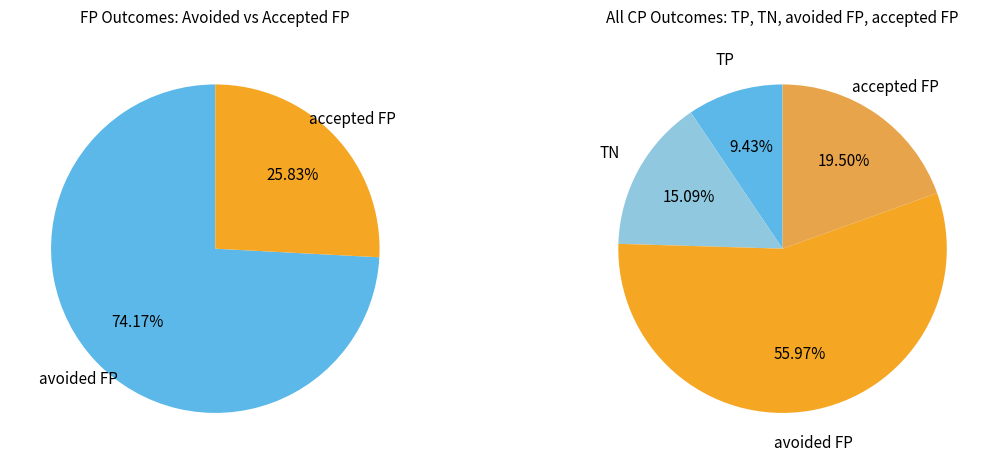

To the nearest percent, what is the difference between the largest and smallest slice percentages?

47%